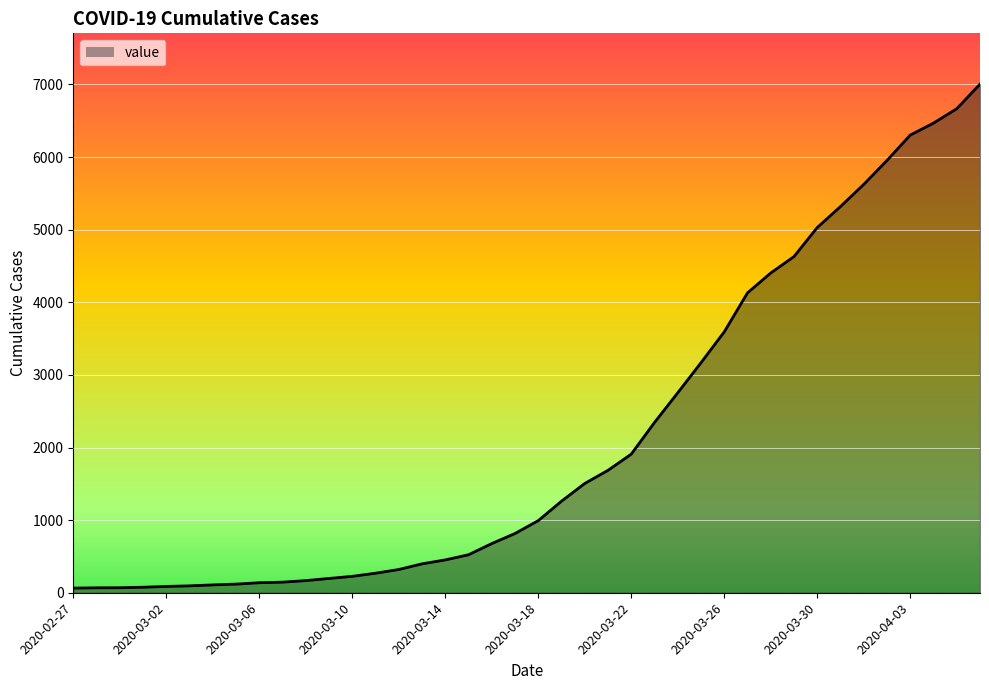

What is the greatest value displayed?

7004